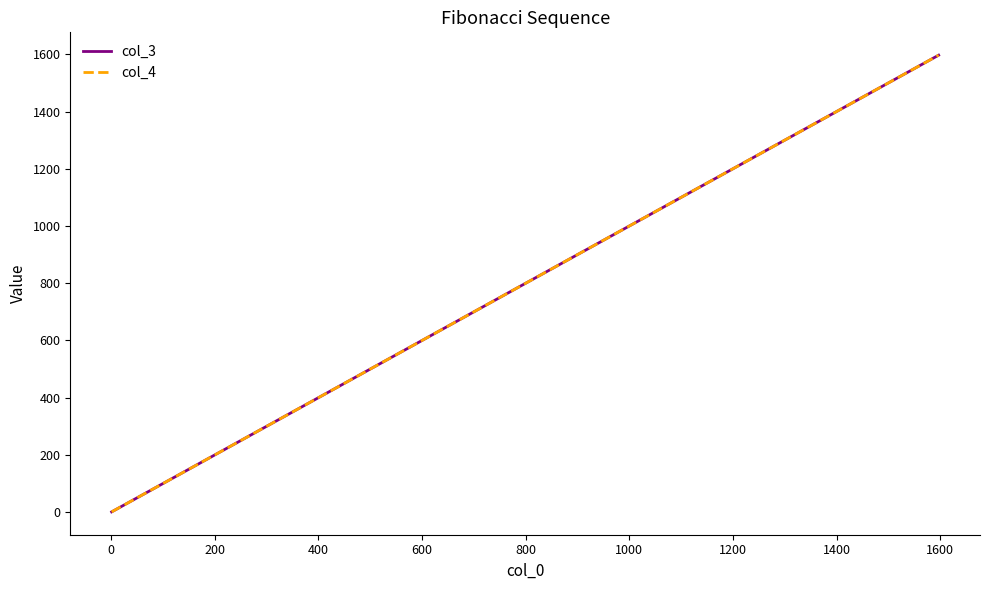

How many lines are shown in the chart?

2